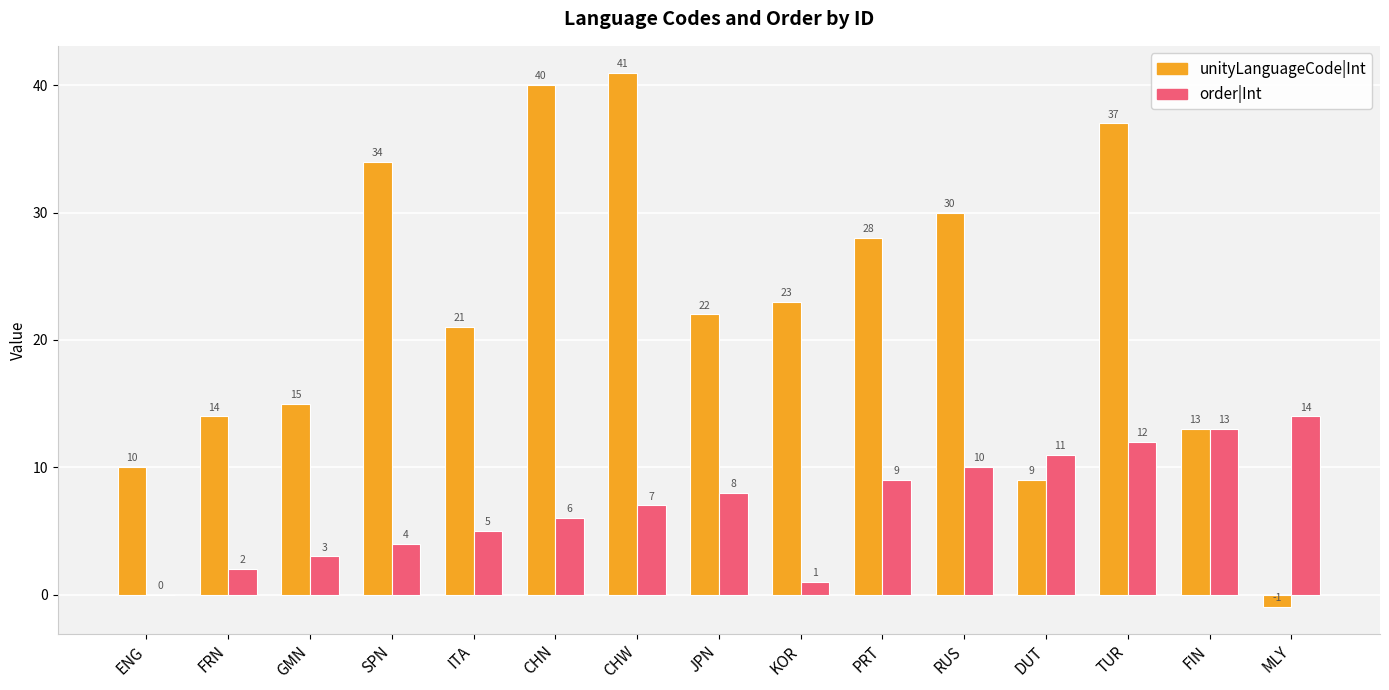

How many series are shown in this chart?

2